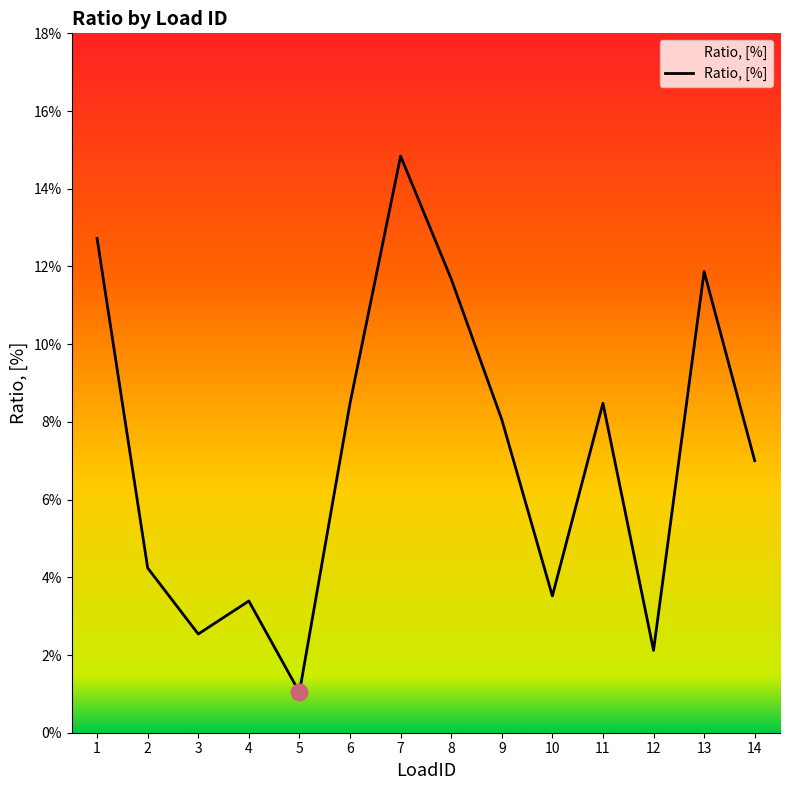

What is the change in value from 1 to 3?

-0.1